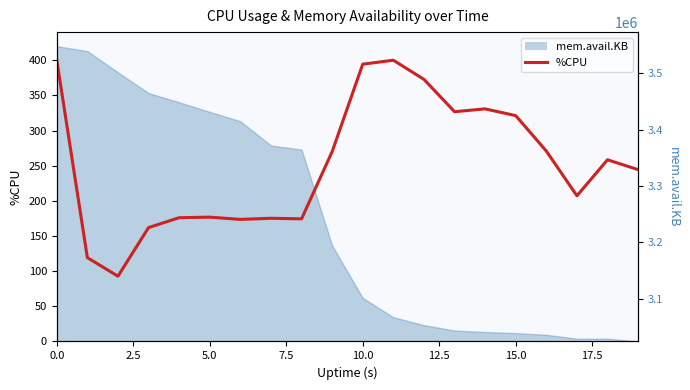

Does the chart have visible grid lines?

No